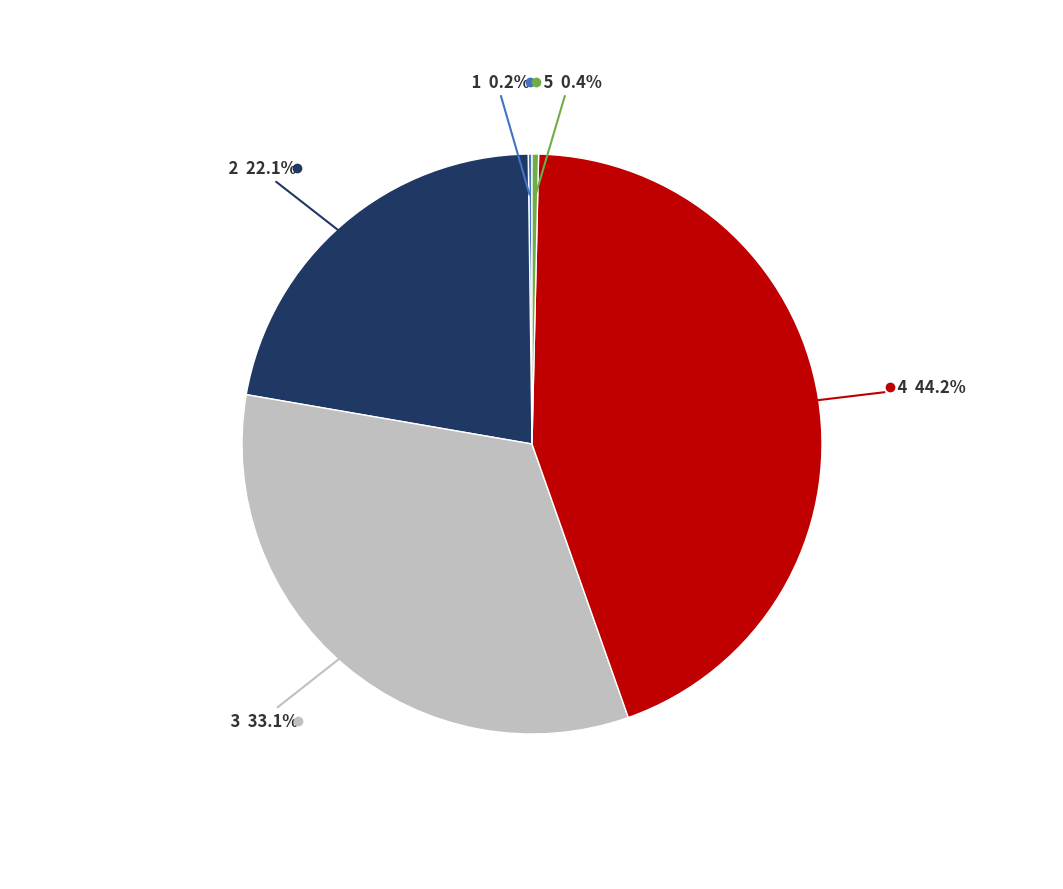

Do 2 and 4 together represent more than half of the pie?

Yes